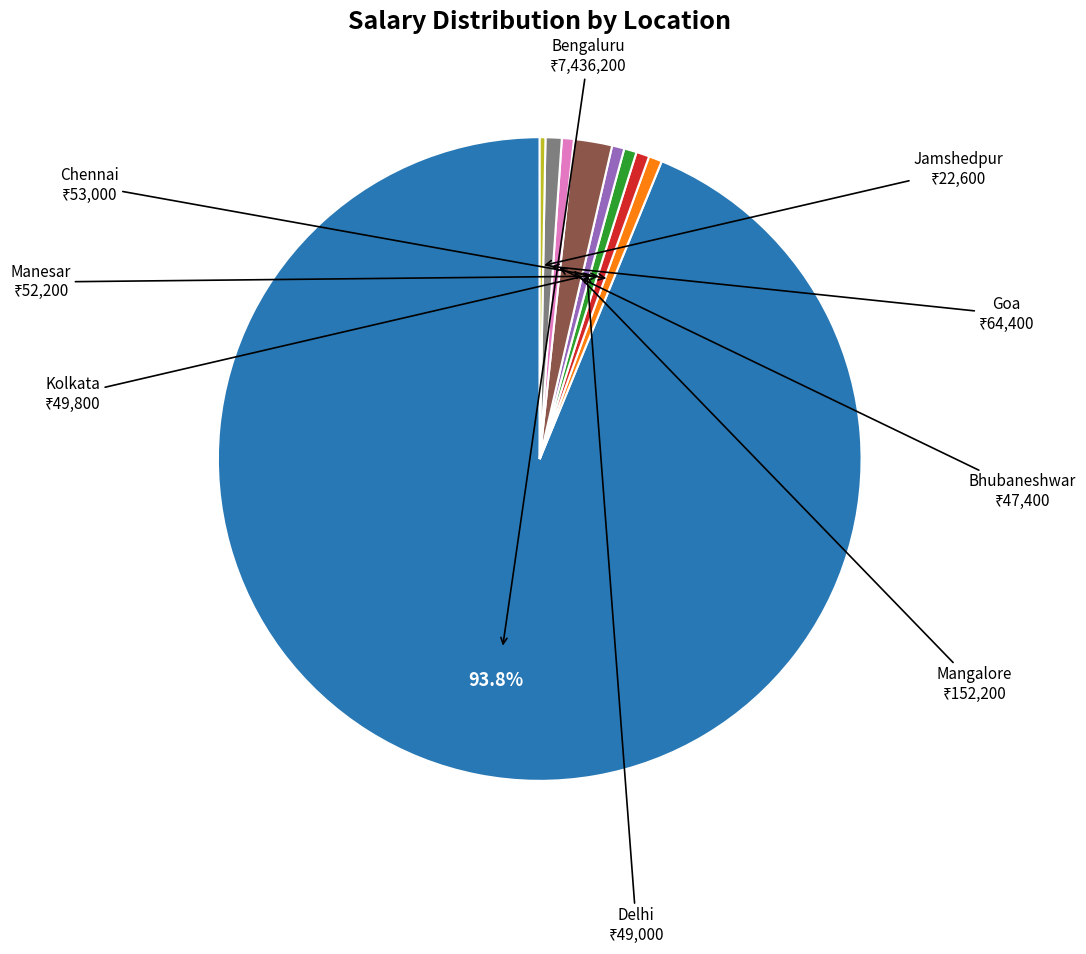

Is there any slice that represents more than half of the pie?

Yes